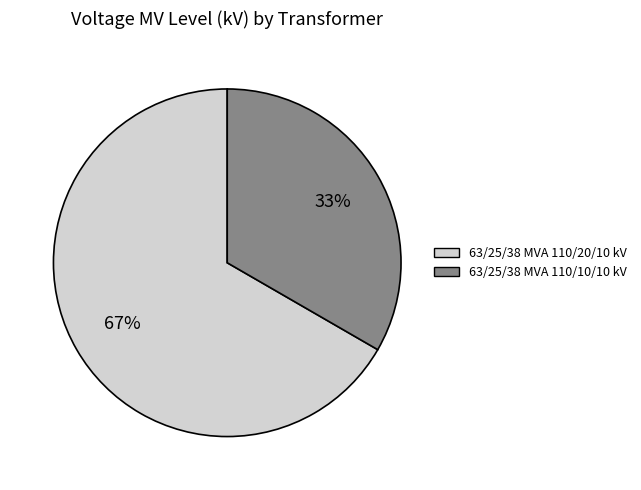

Which has a higher value, 63/25/38 MVA 110/10/10 kV or 63/25/38 MVA 110/20/10 kV?

63/25/38 MVA 110/20/10 kV